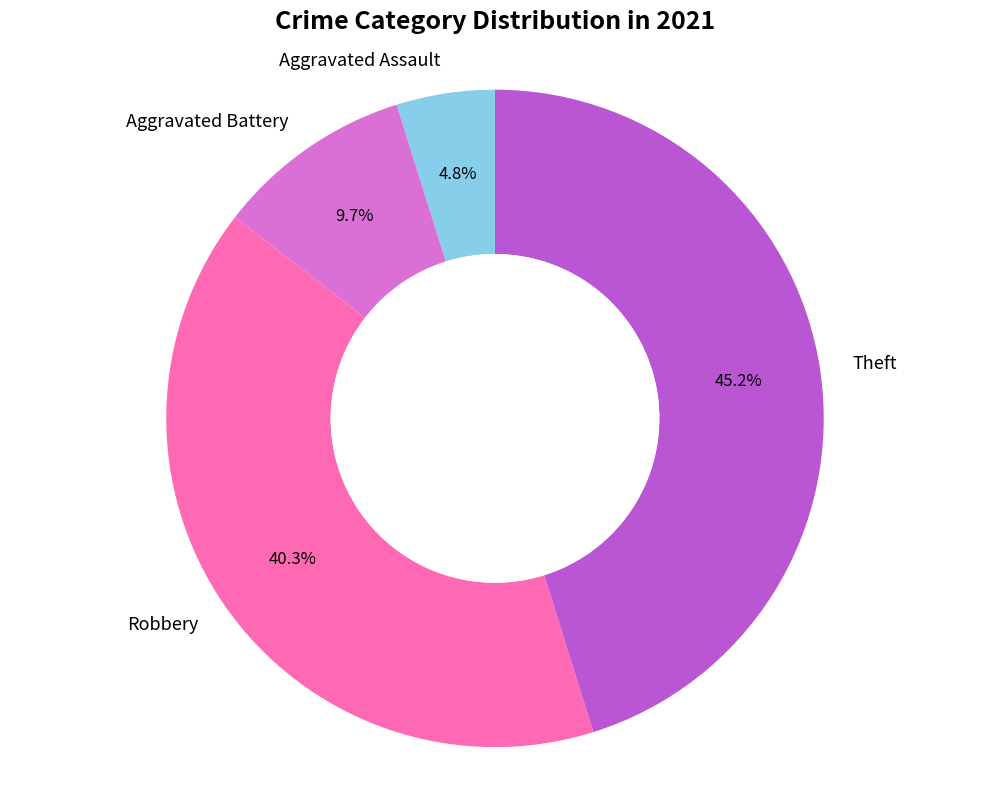

Which slice is the smallest?

Aggravated Assault